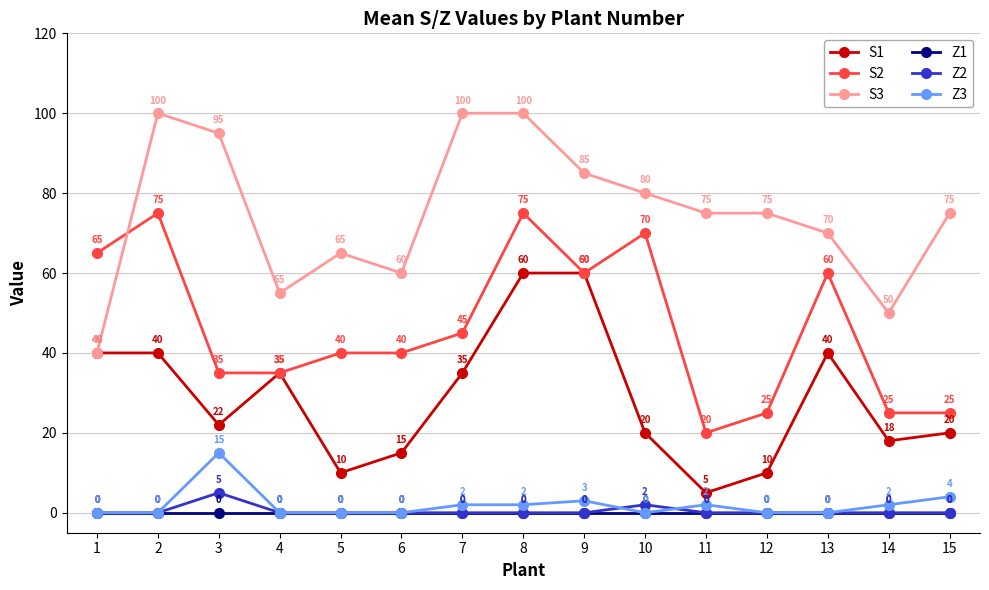

True or false: S2 and Z3 cross at least once.

False